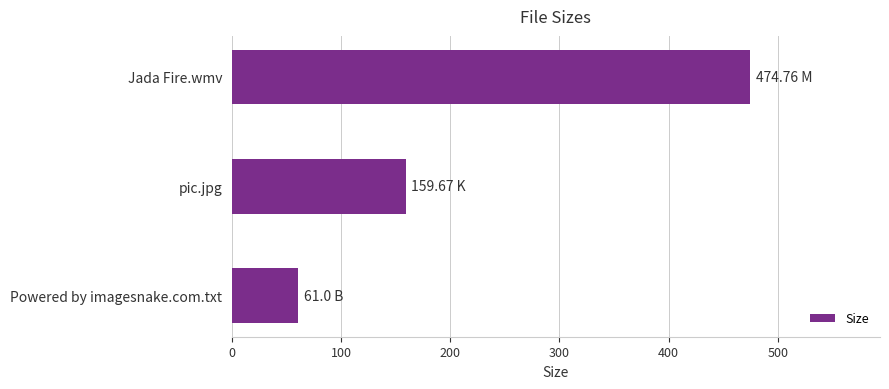

List the labels in order of value, largest first.

Jada Fire.wmv, pic.jpg, Powered by imagesnake.com.txt